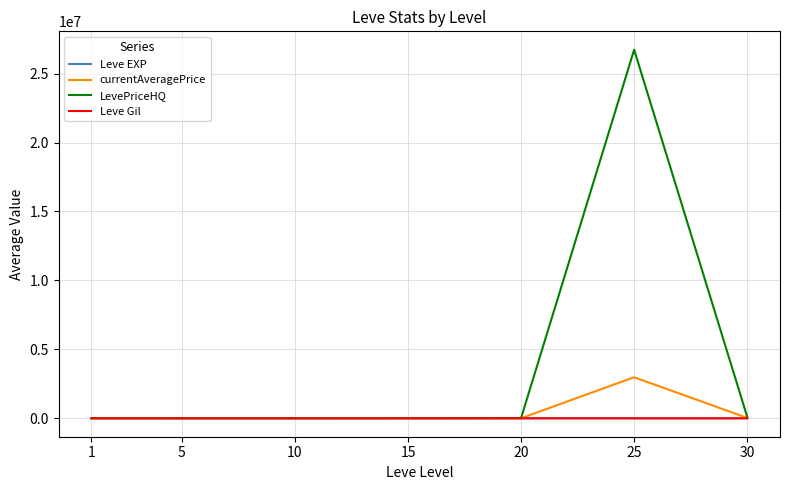

The value of LevePriceHQ at 15 is 9469.7. True or false?

True